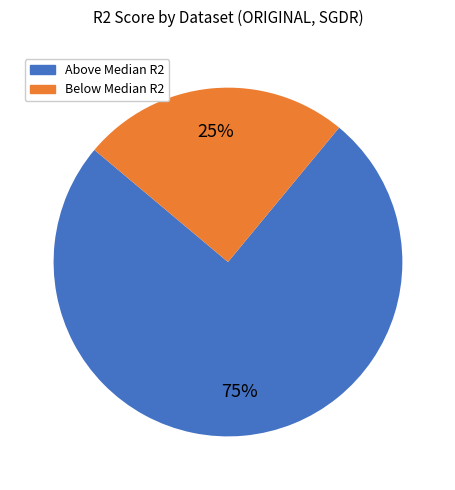

How many segments does this pie chart have?

2